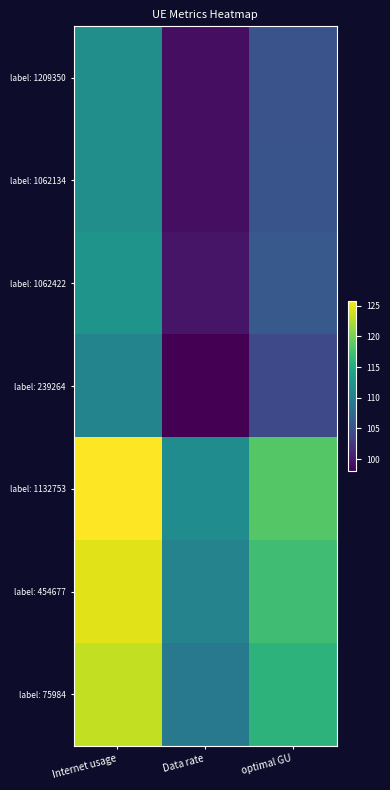

What is the difference between the highest and lowest values at Internet usage?

15.1